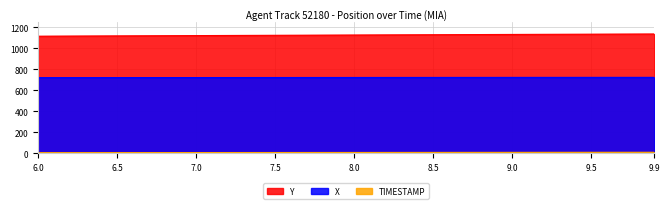

Which series has the largest total across all categories?

Y